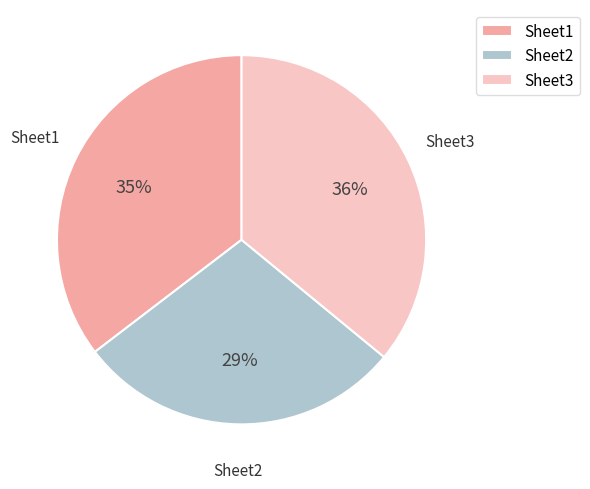

How many slices are in this pie chart?

3